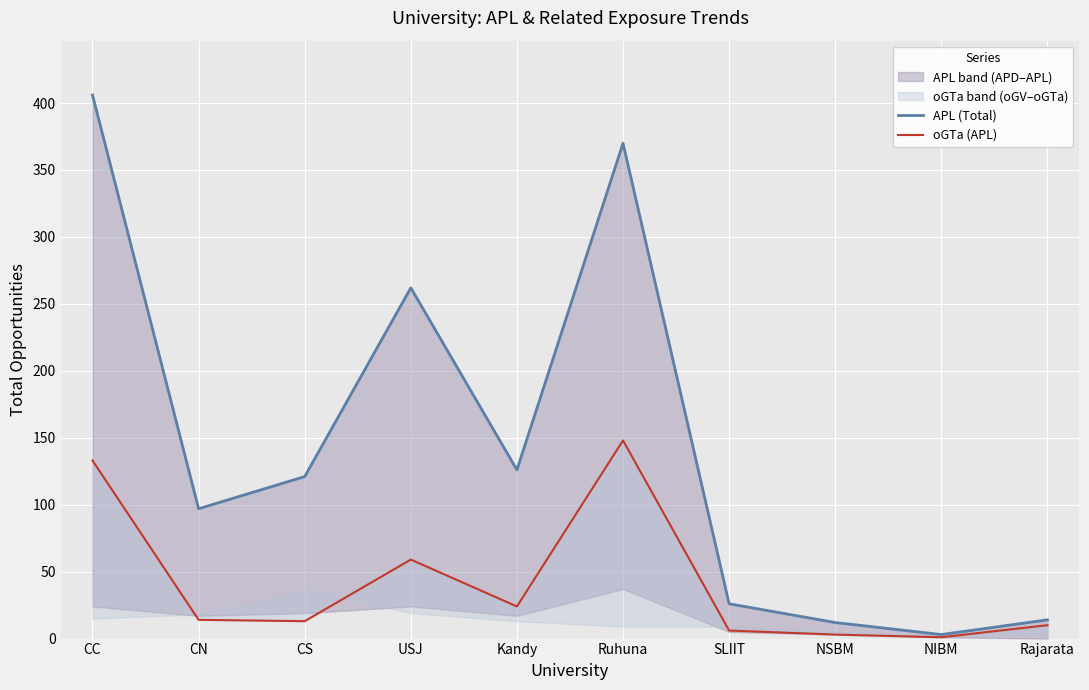

Which series has the widest spread of values?

APL (Total)